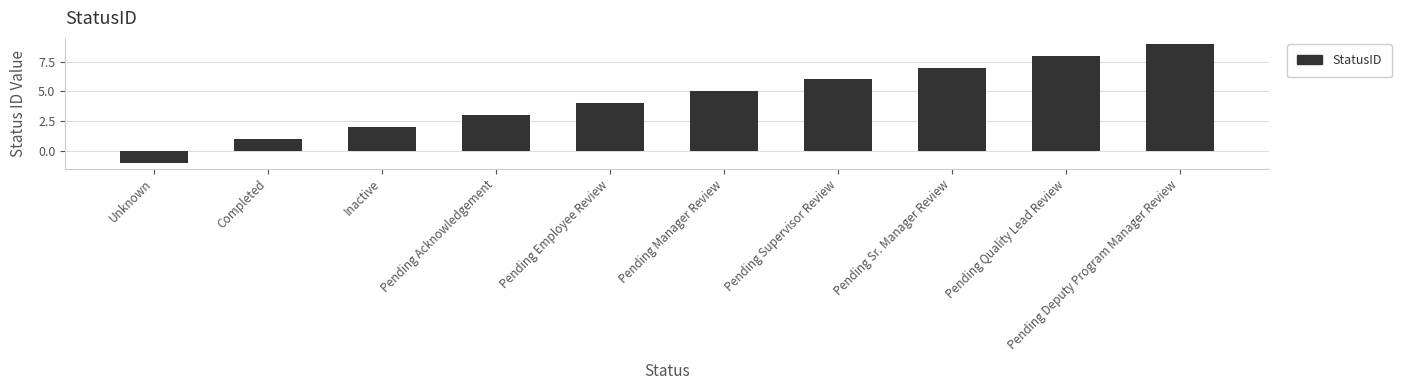

Does the chart contain any negative values?

Yes